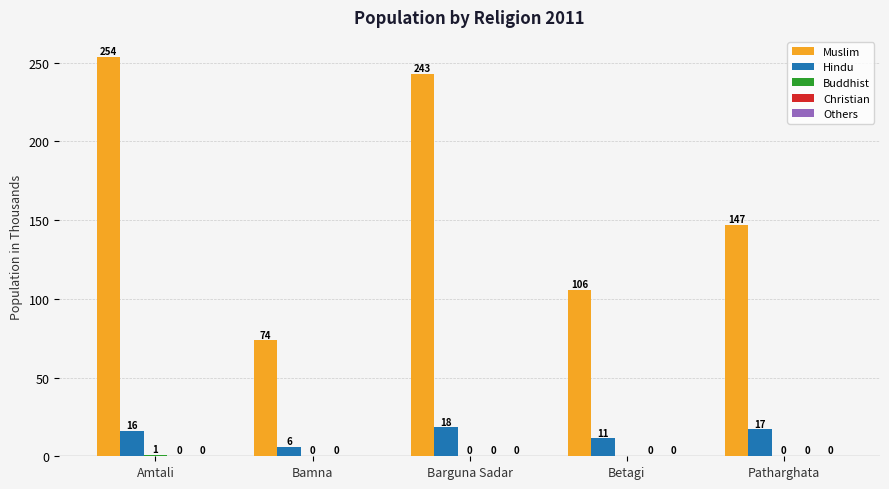

Which category has the highest value across all series?

Amtali